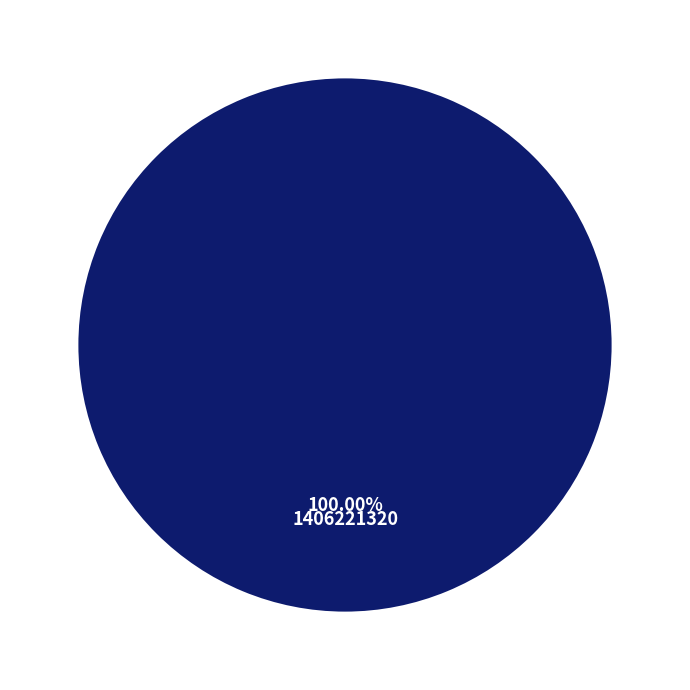

How many segments does this pie chart have?

1